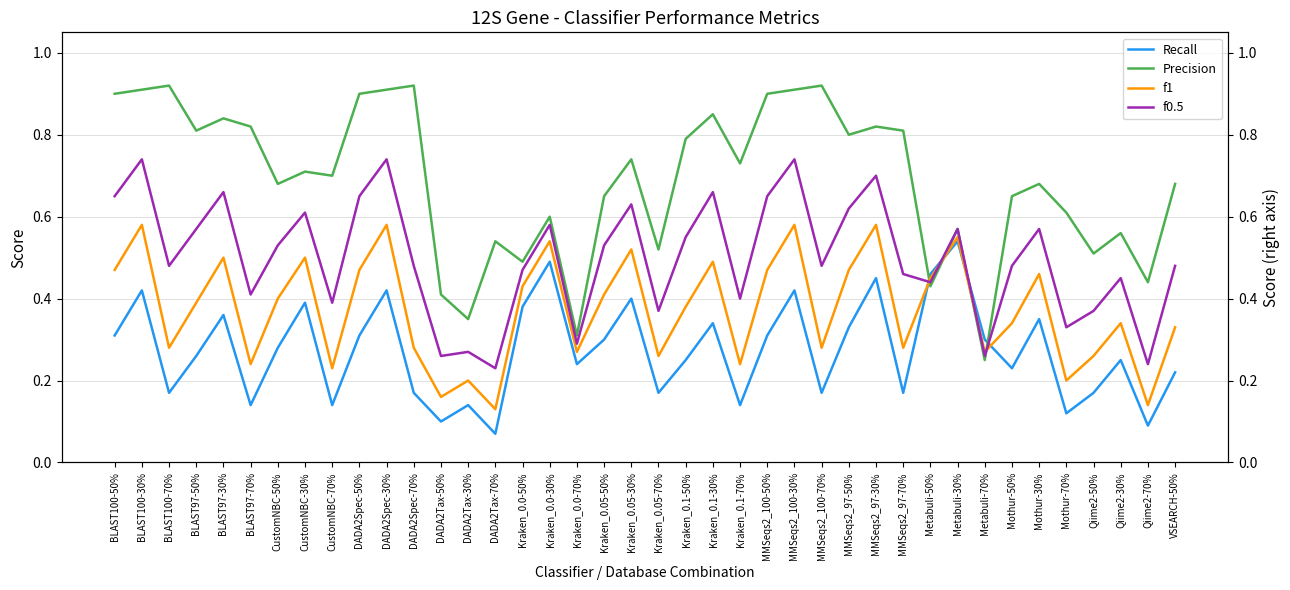

Read the Recall value at BLAST97-30%.

0.4